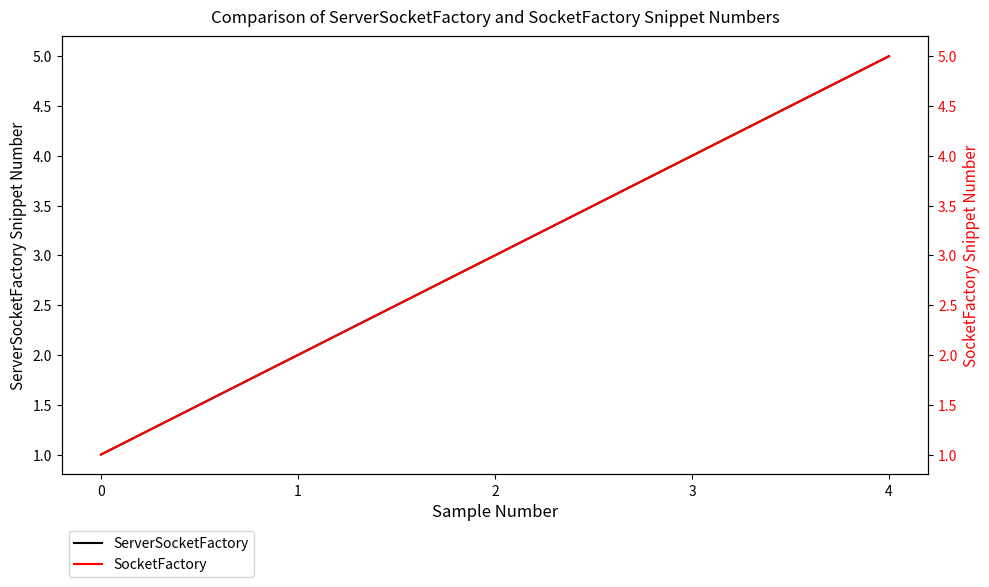

Which series has the largest range (max minus min)?

ServerSocketFactory